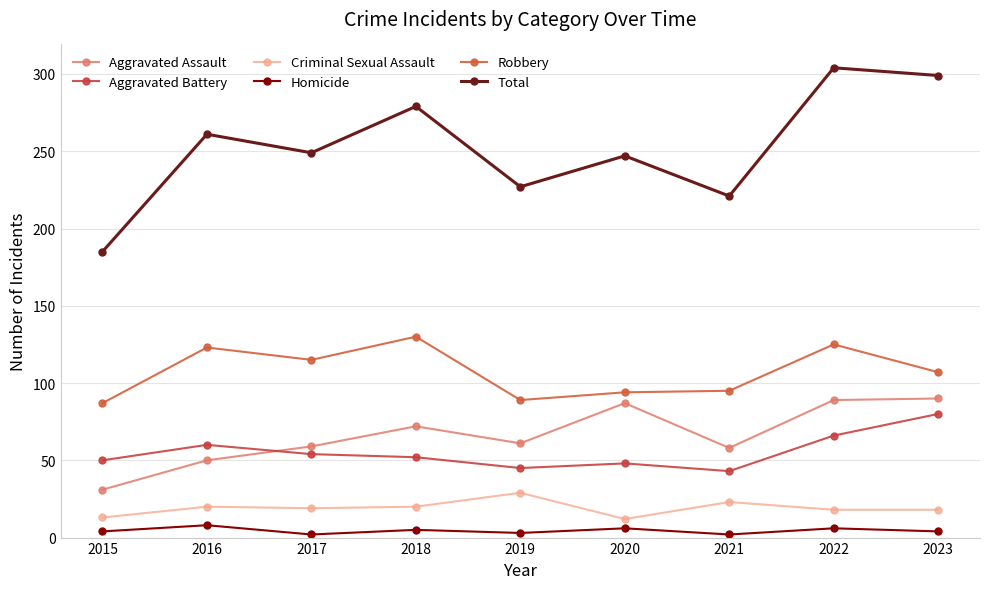

True or false: Robbery has more than 1 interior local peaks.

True